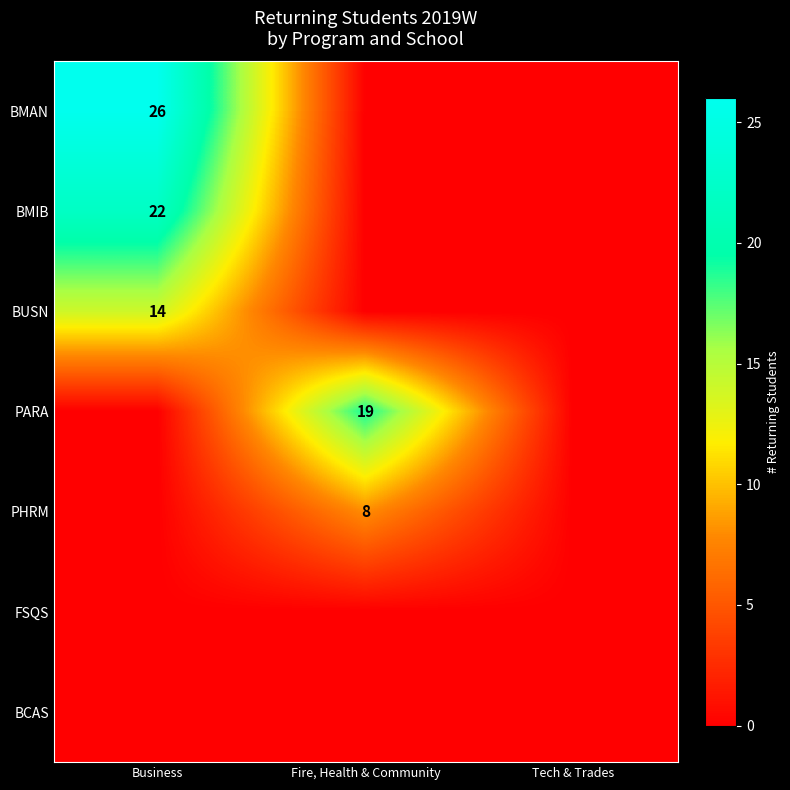

Which category has the lowest value across all series?

Fire, Health & Community